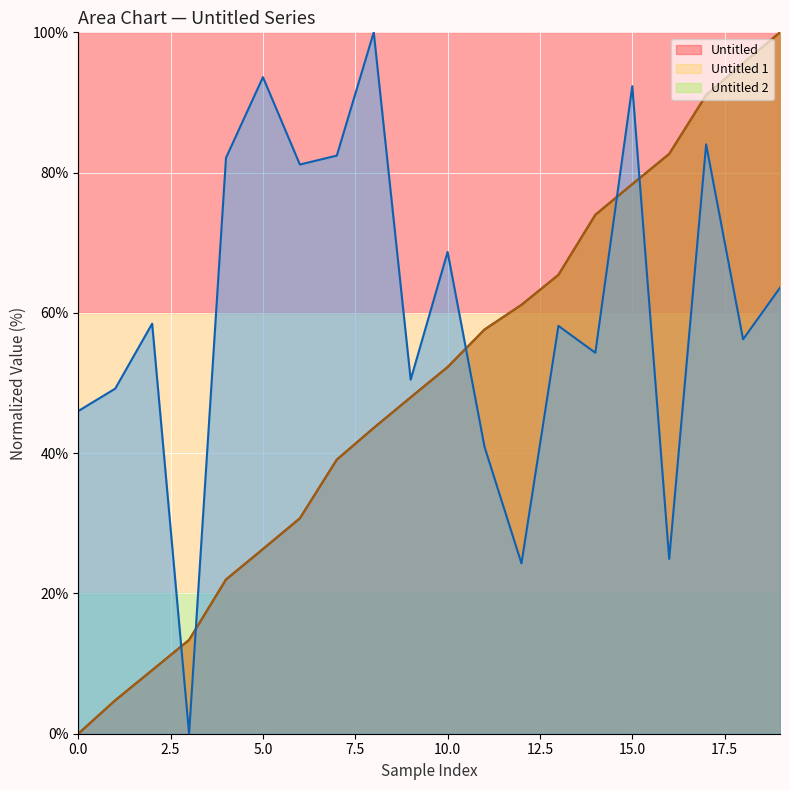

What are all the series names shown in the legend?

Untitled, Untitled 1, Untitled 2